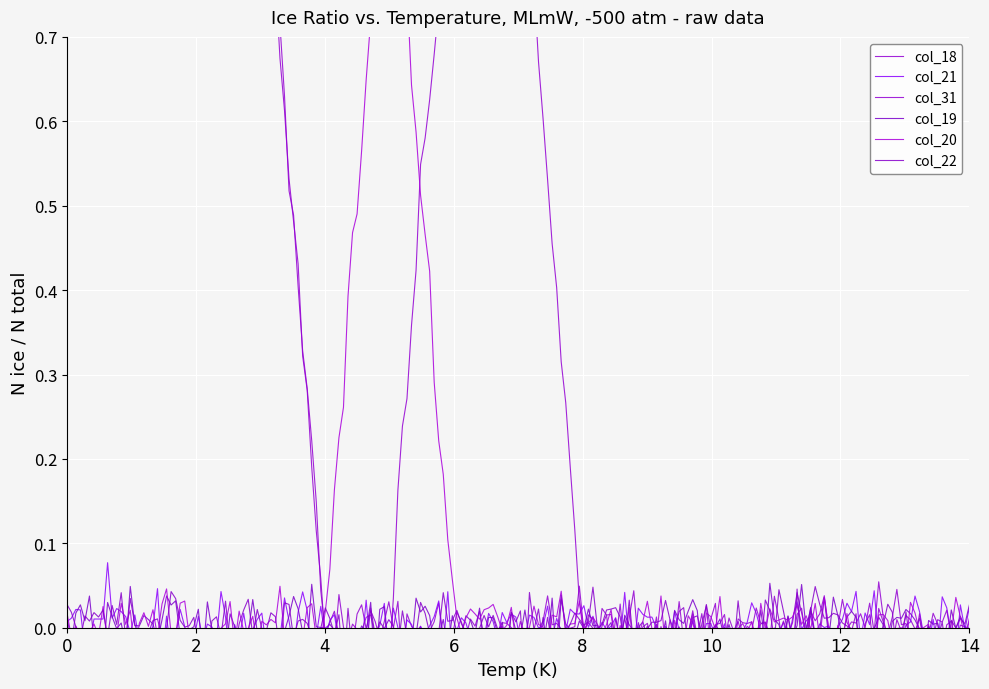

True or false: col_18 and col_31 cross at least once.

False